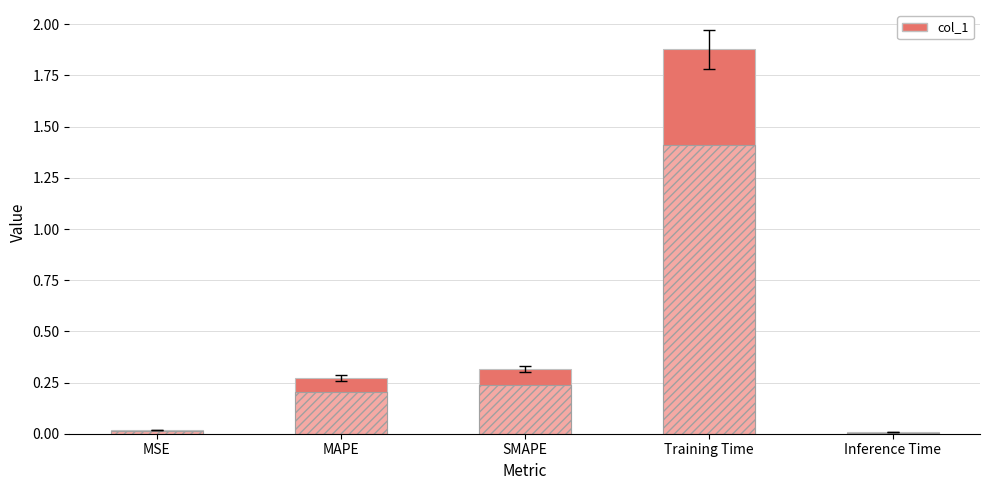

What is the change in value from MSE to SMAPE?

+0.3